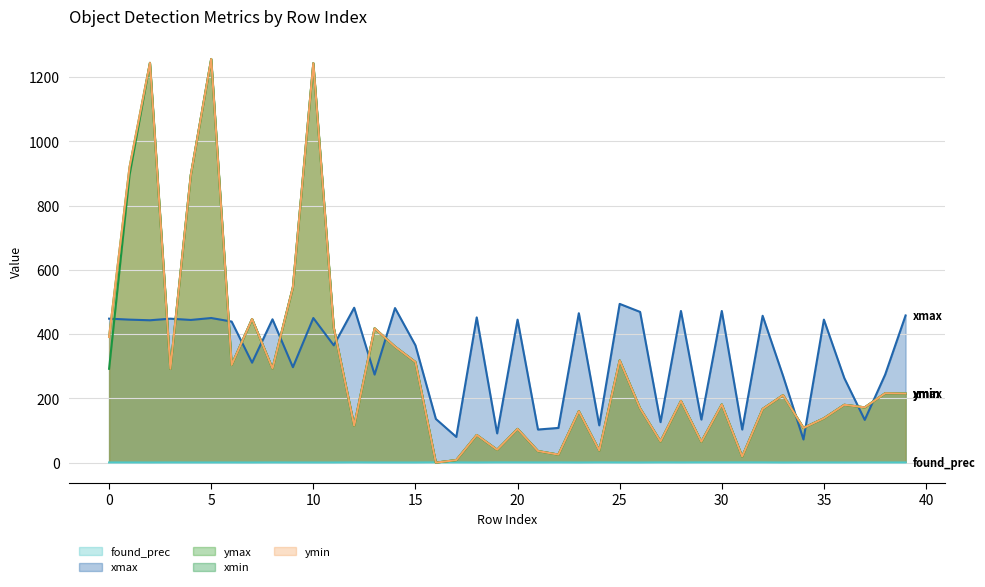

What is the sum of the found_prec values at 4 and 17?

1.2